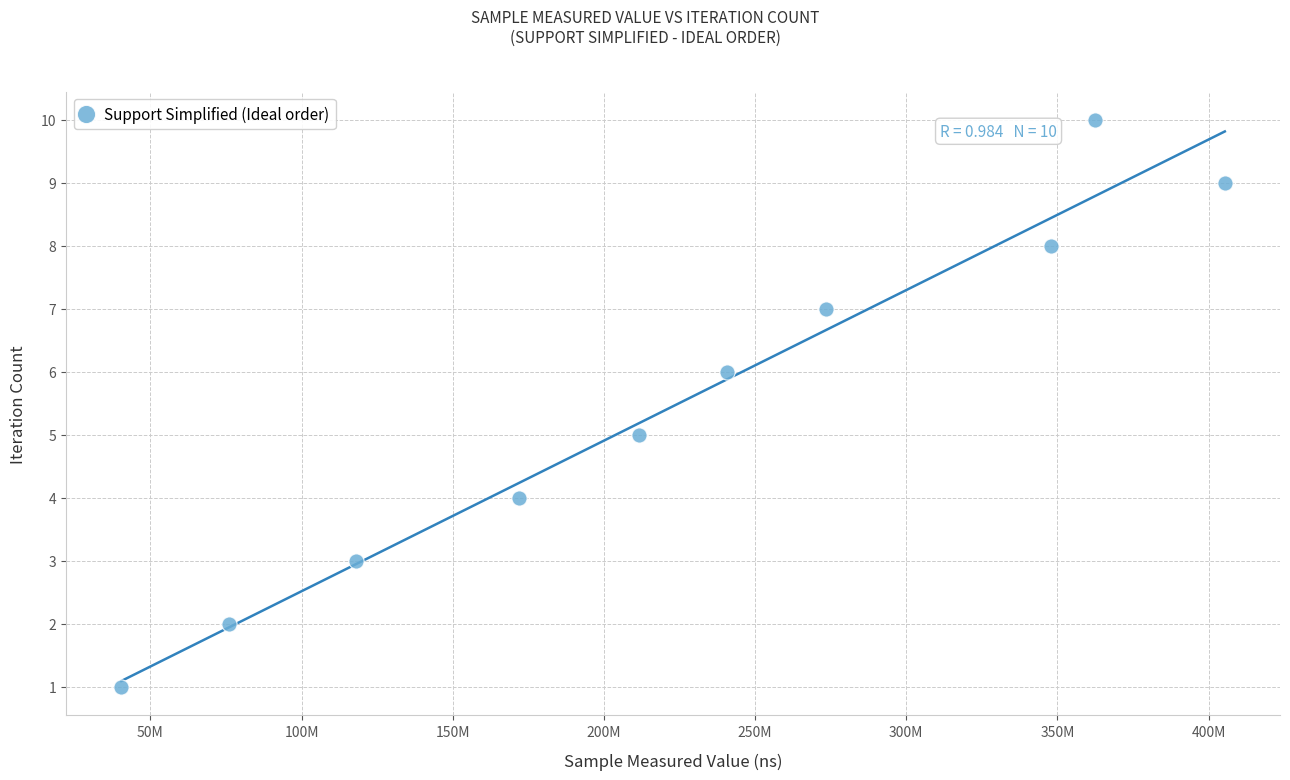

What is the average X value?

224750549